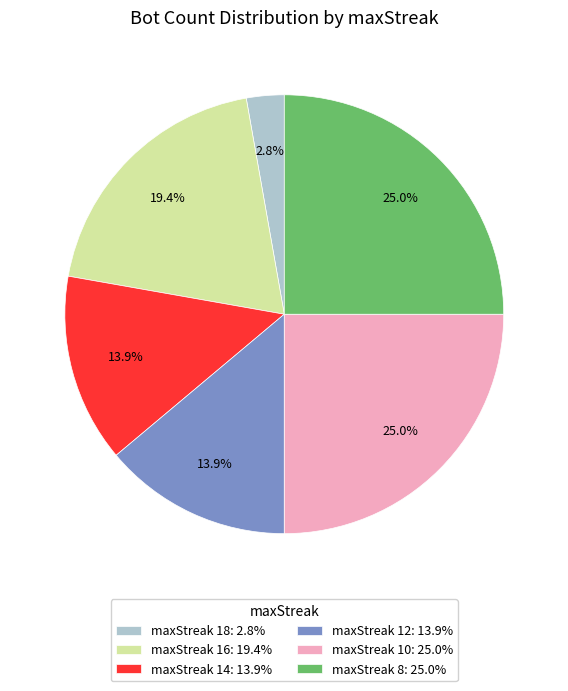

Approximately how many times larger is the value at maxStreak 14: 13.9% compared to maxStreak 12: 13.9%?

1.0